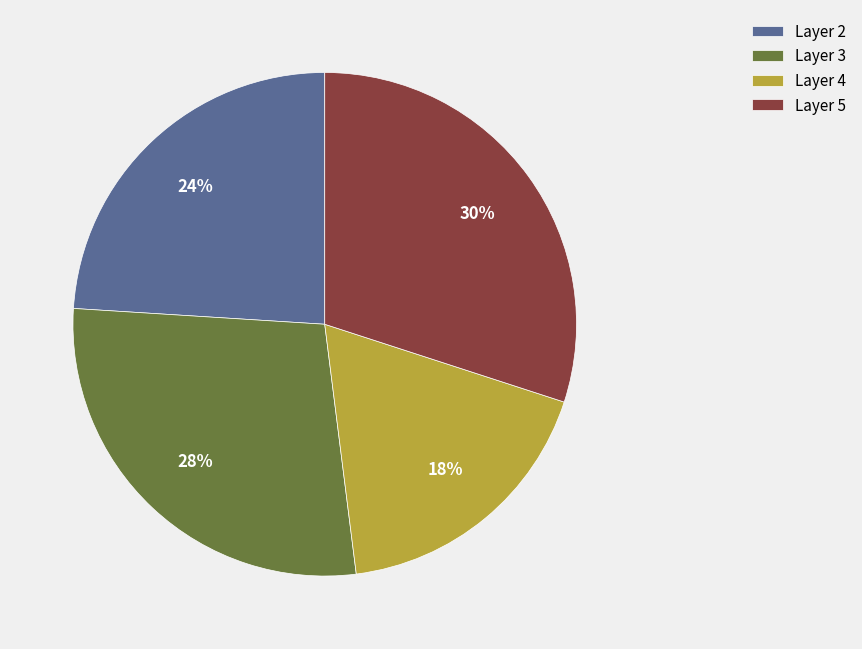

Approximately how many times larger is the value at Layer 2 compared to Layer 4?

1.3